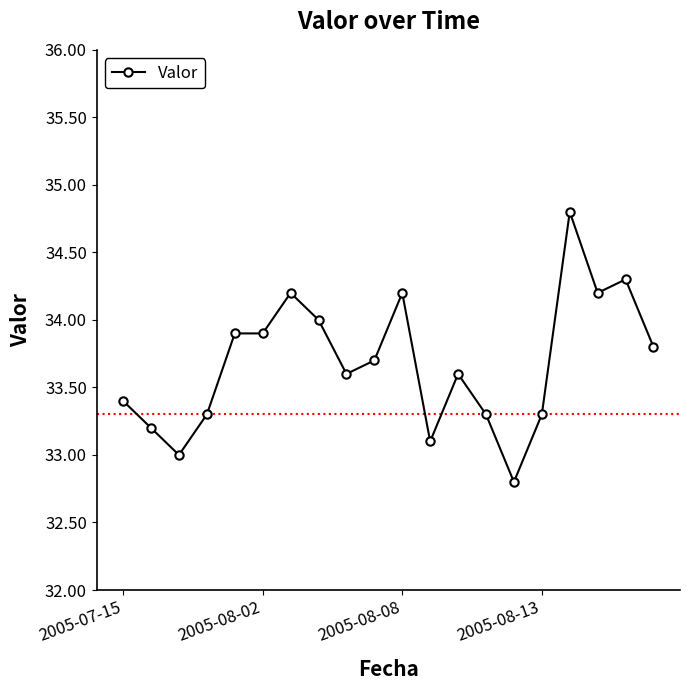

What is the difference between the maximum and minimum values?

2.0